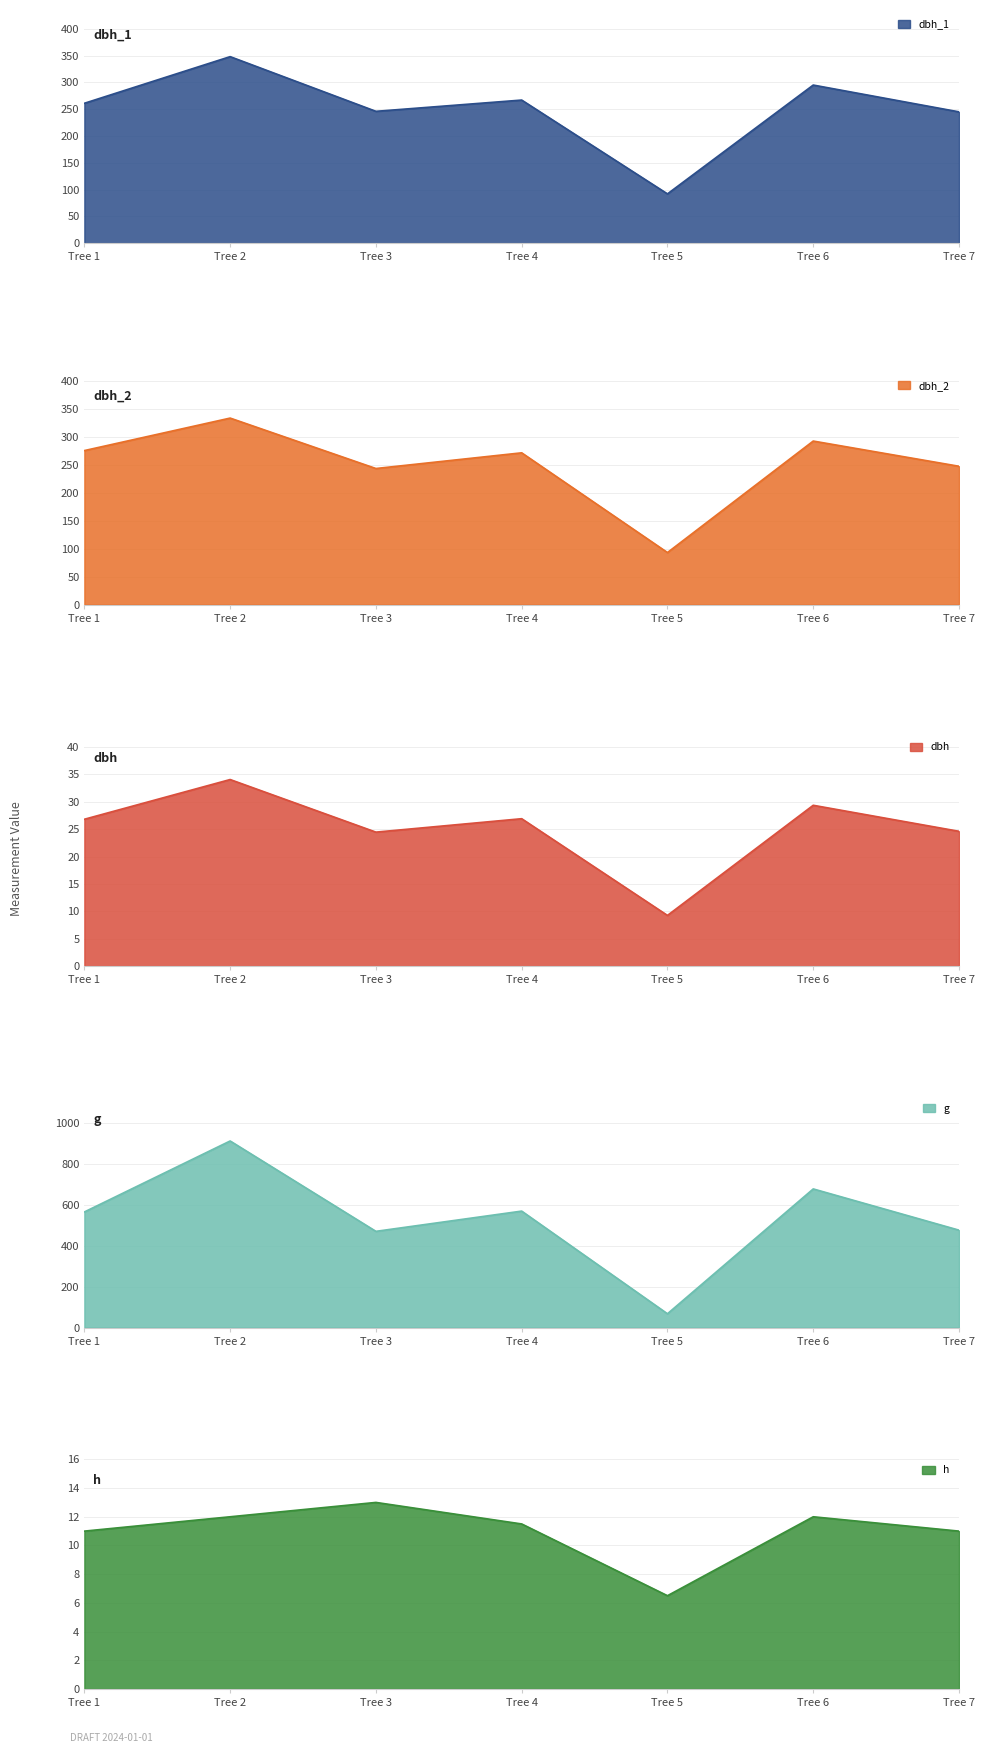

What are all the series names shown in the legend?

dbh_1, dbh_2, dbh, g, h